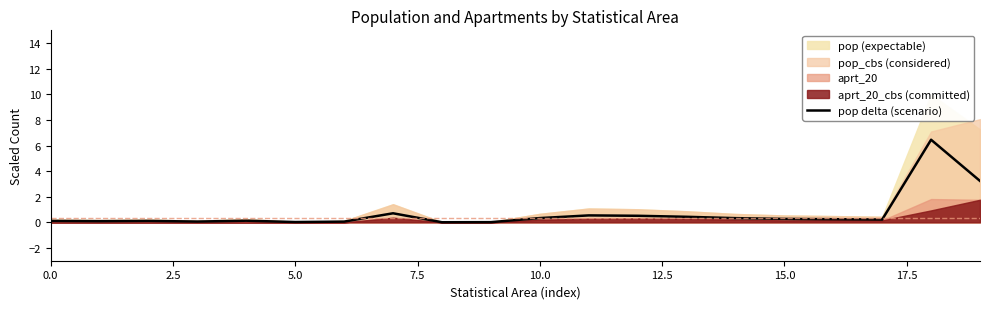

True or false: pop delta (scenario) has a value of 0.3 at 15.0.

True